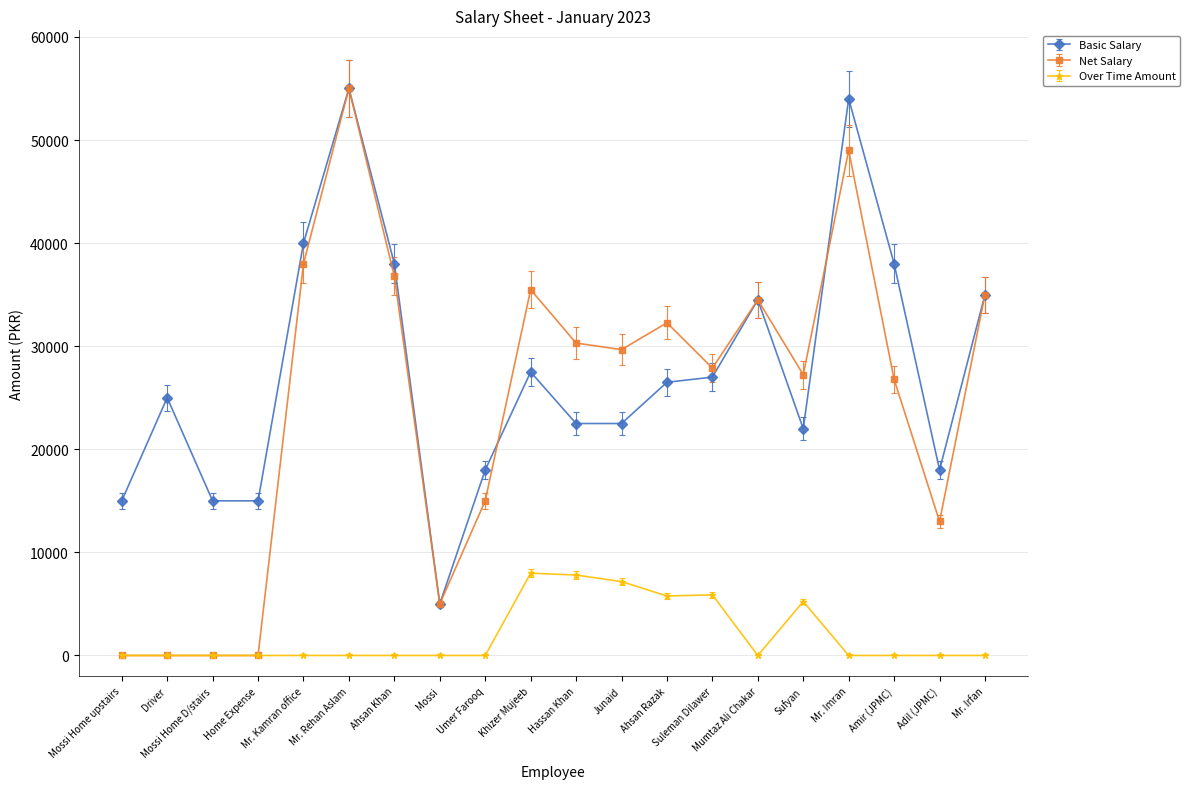

Where is Basic Salary nearest to the value 30000?

Khizer Mujeeb